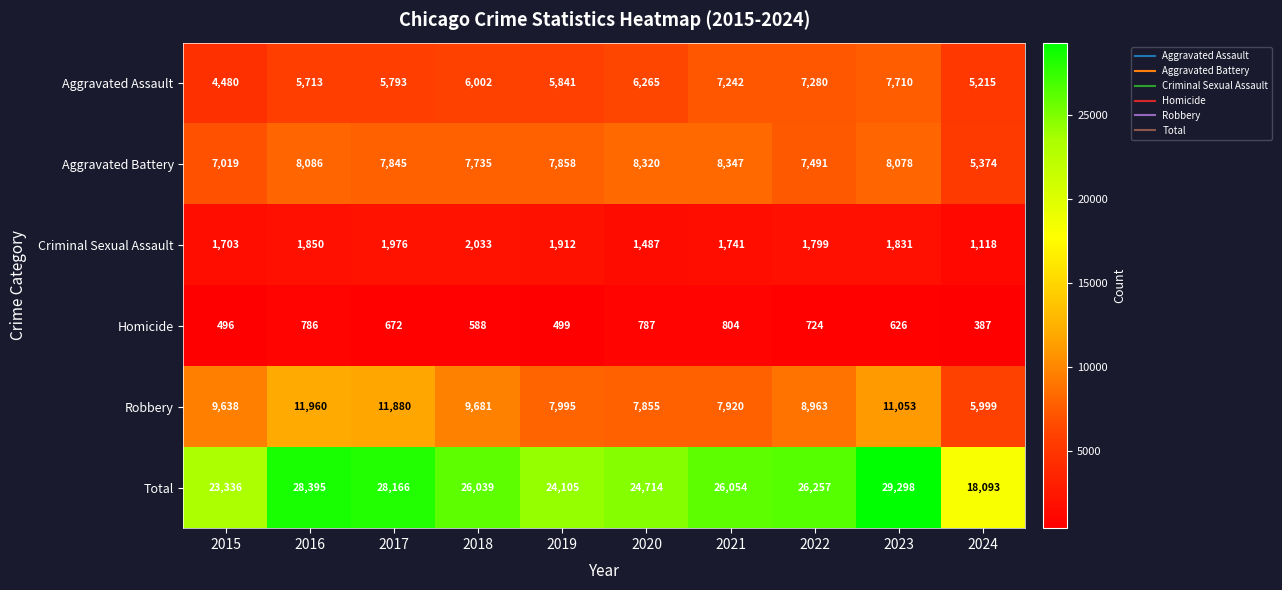

Which category has the lowest value in the Aggravated Assault series?

2015